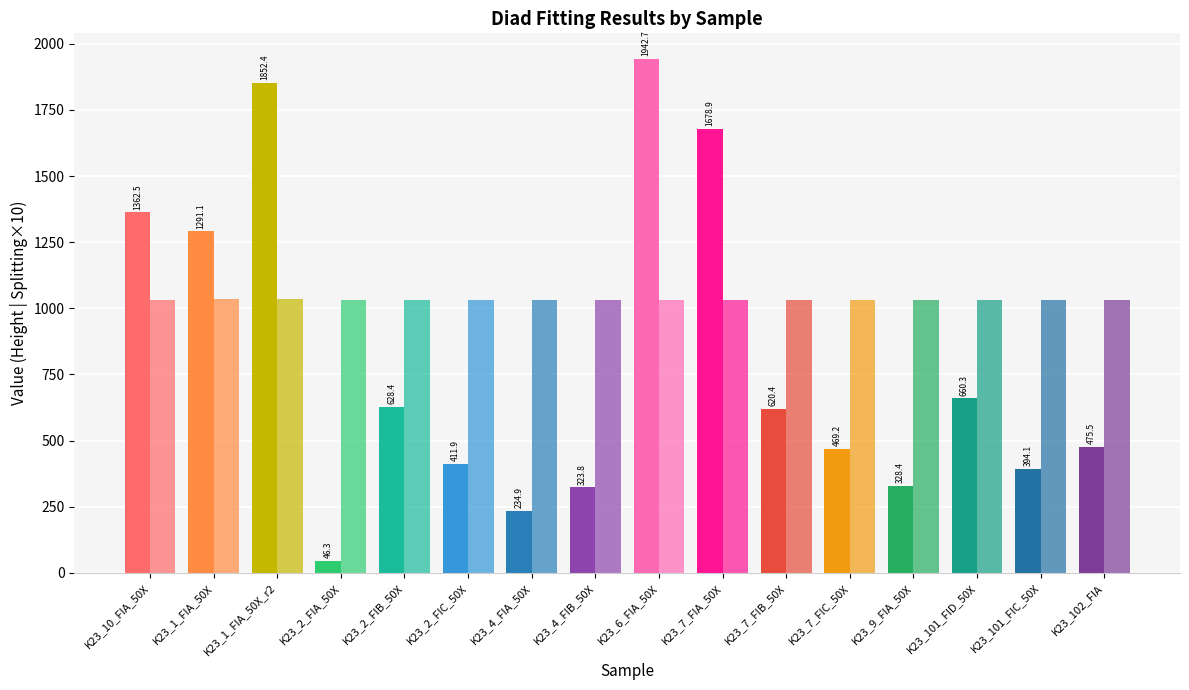

What is the average value of the Diad1_Combofit_Height series?

795.1